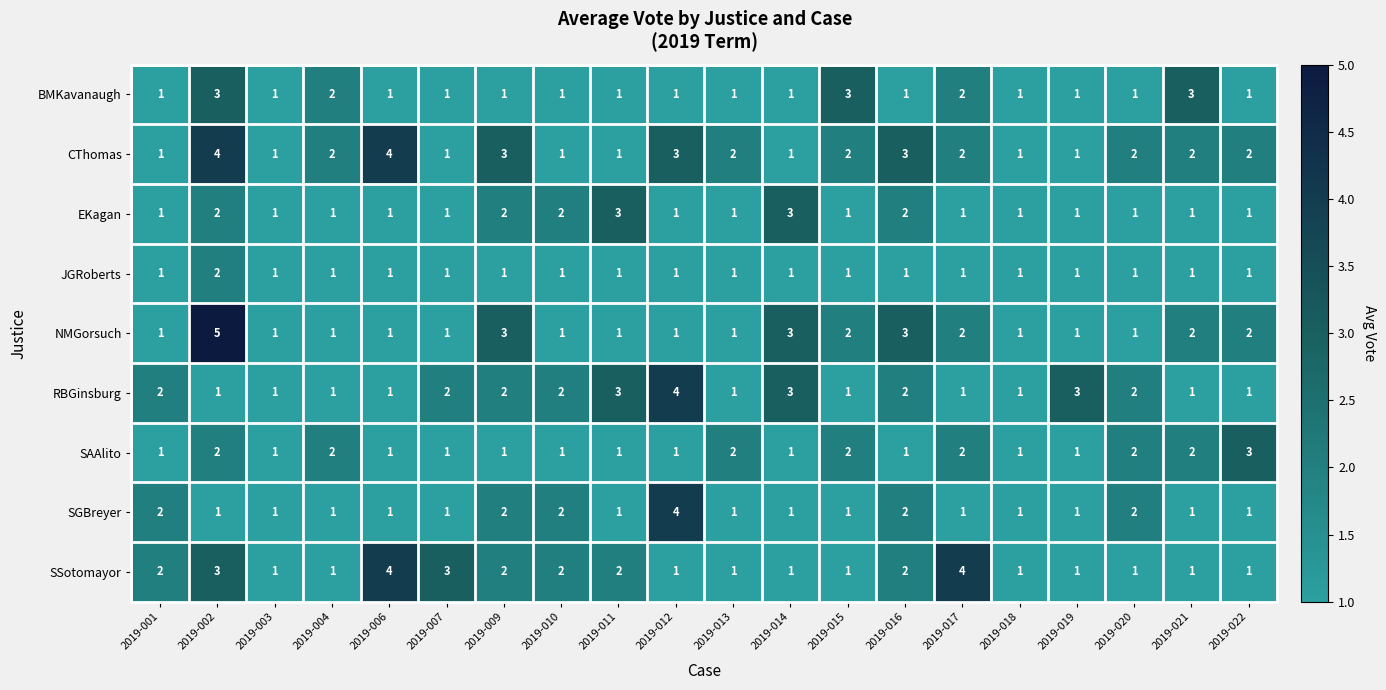

What is the total value across all series at 2019-011?

14